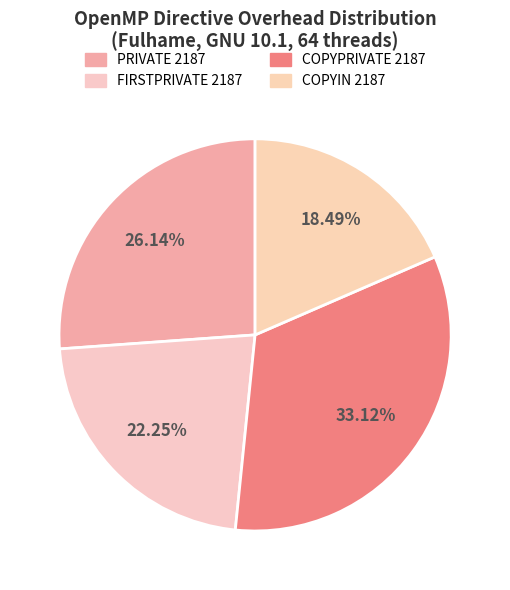

What is the smallest slice in the pie chart?

COPYIN 2187